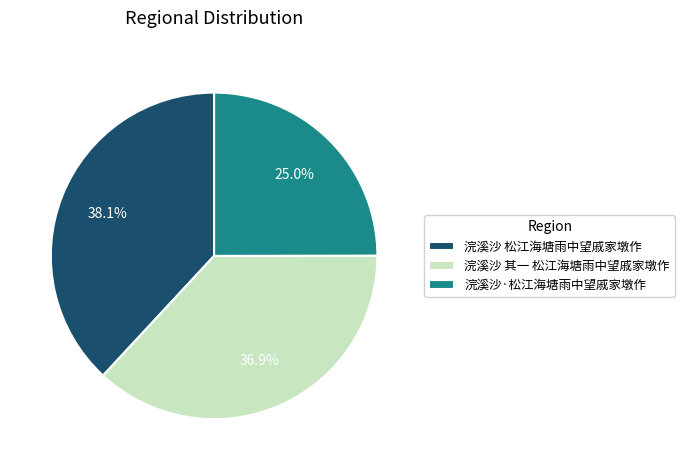

Does 浣溪沙 松江海塘雨中望戚家墩作 represent more than half of the total?

No